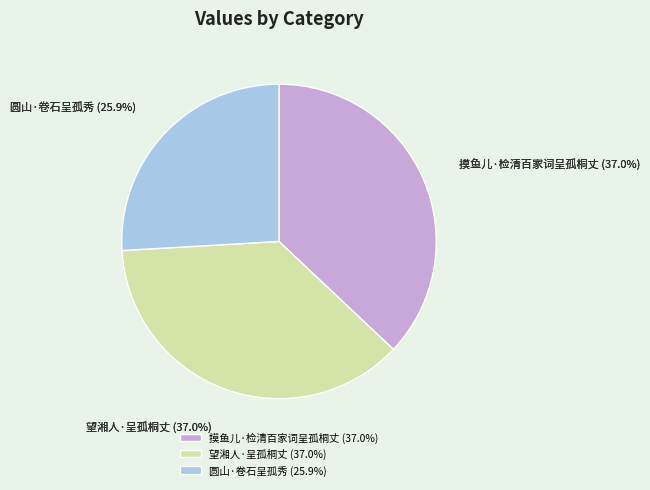

To the nearest percent, what is the average slice percentage?

33%